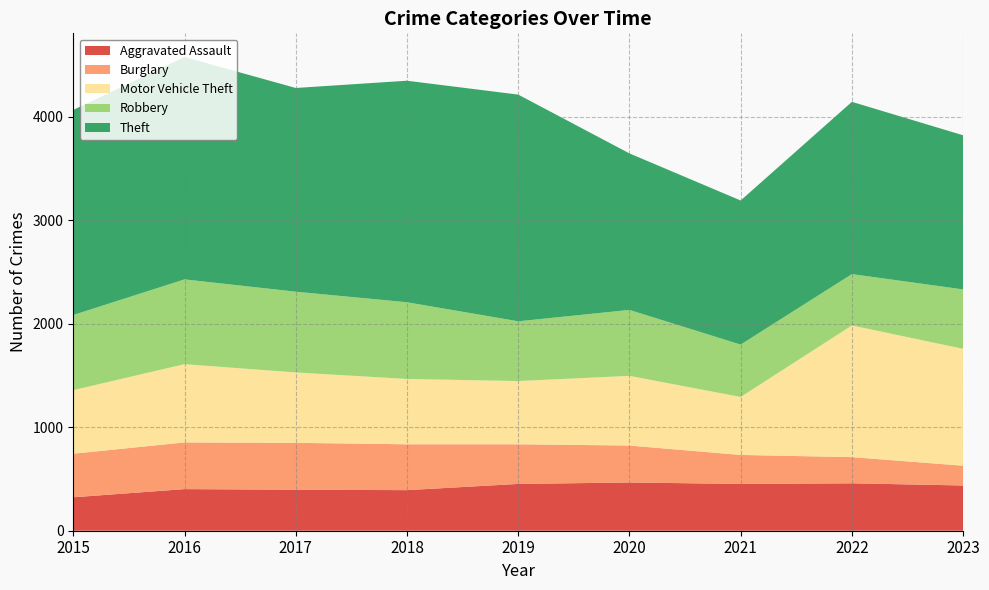

At which label is Theft closest to 1791?

2022